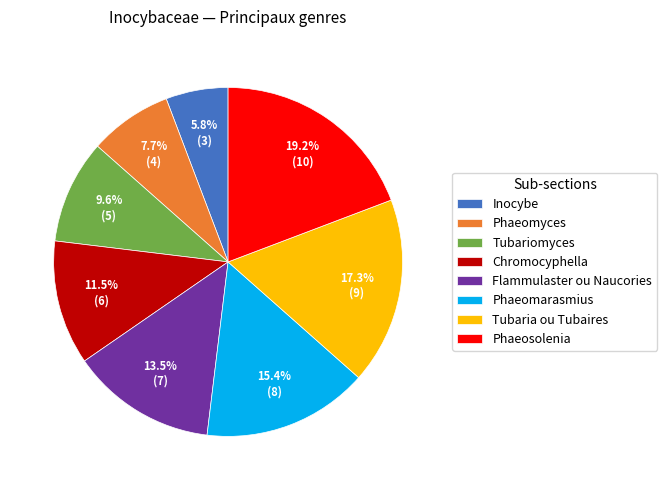

The Phaeomyces slice represents 22% of the pie. True or false?

False